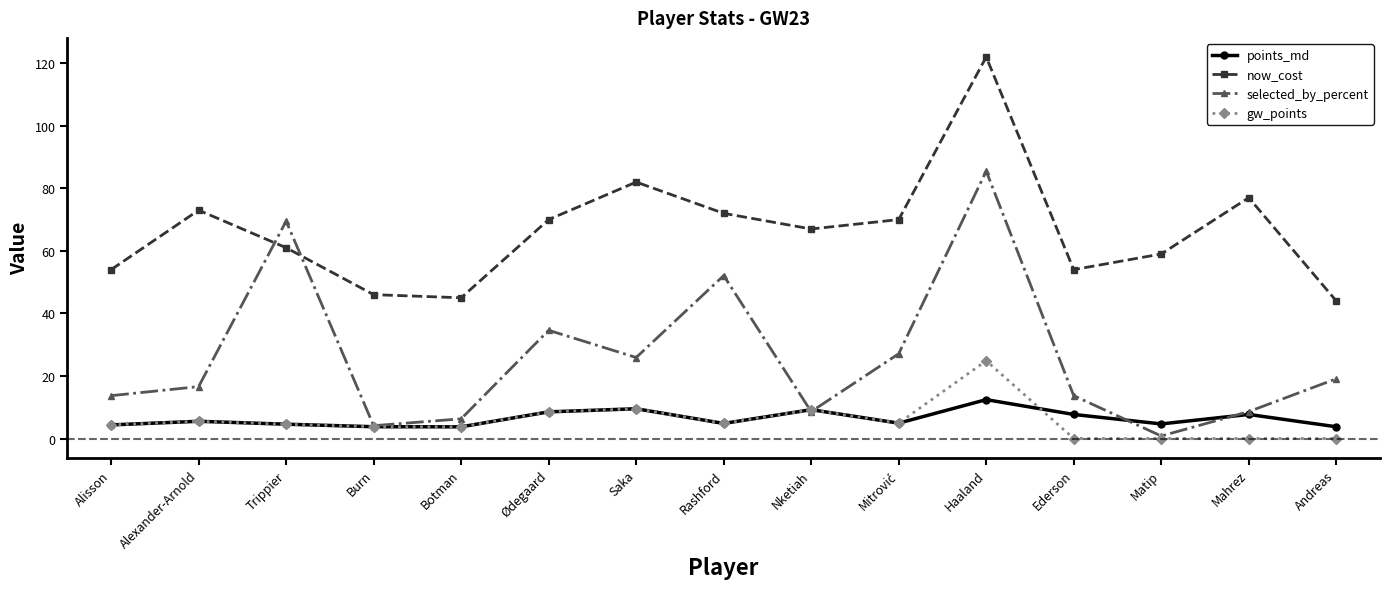

How many interior local valleys does the now_cost series have?

3